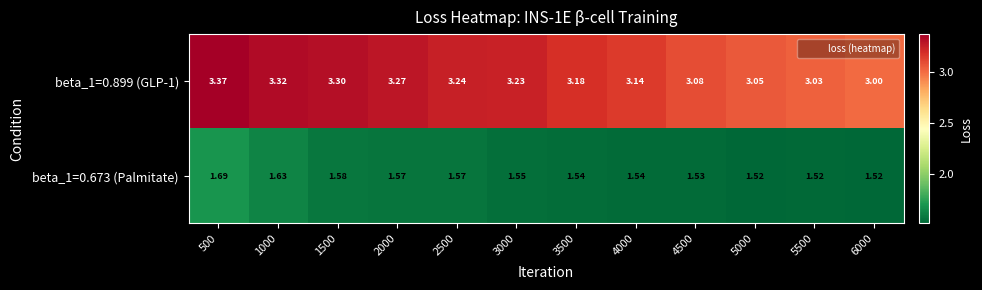

Is the value of beta_1=0.673 (Palmitate) at 500 greater than the value of beta_1=0.899 (GLP-1) at 1500?

No